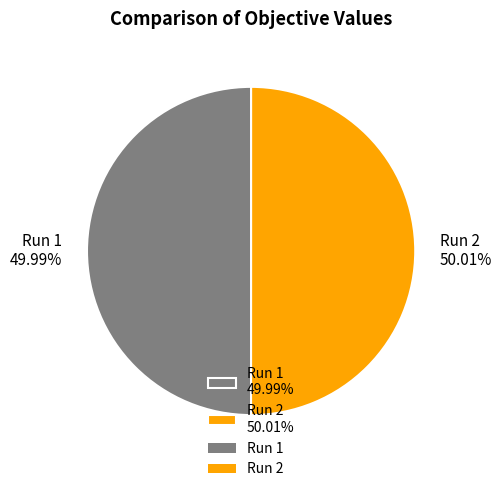

Is there a majority slice in this chart?

Yes